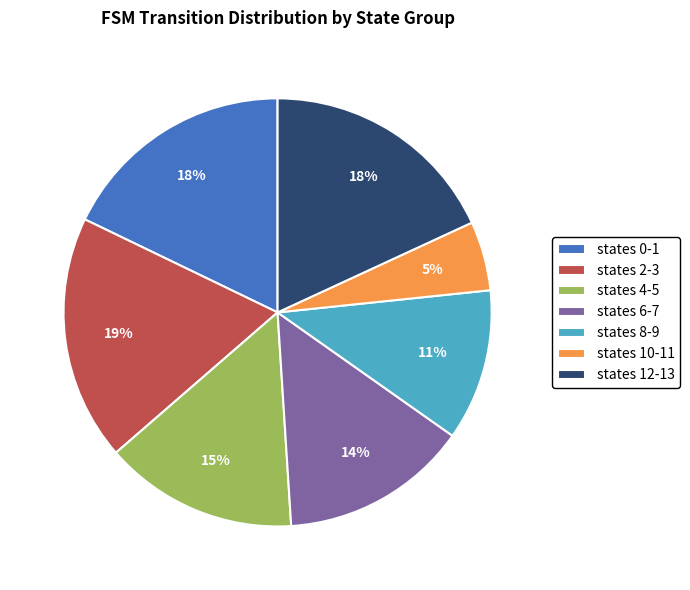

Count the number of slices in the pie.

7